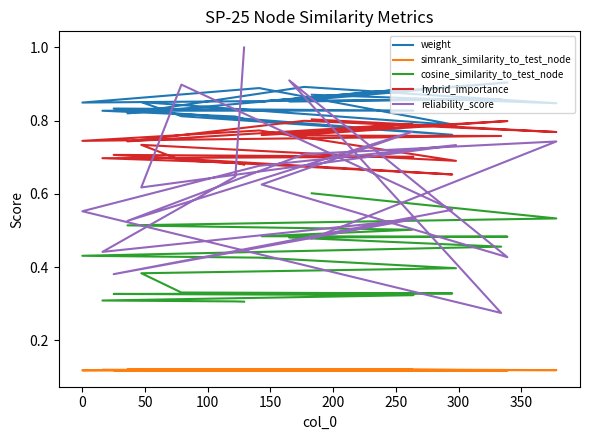

Count the number of data series in this chart.

5